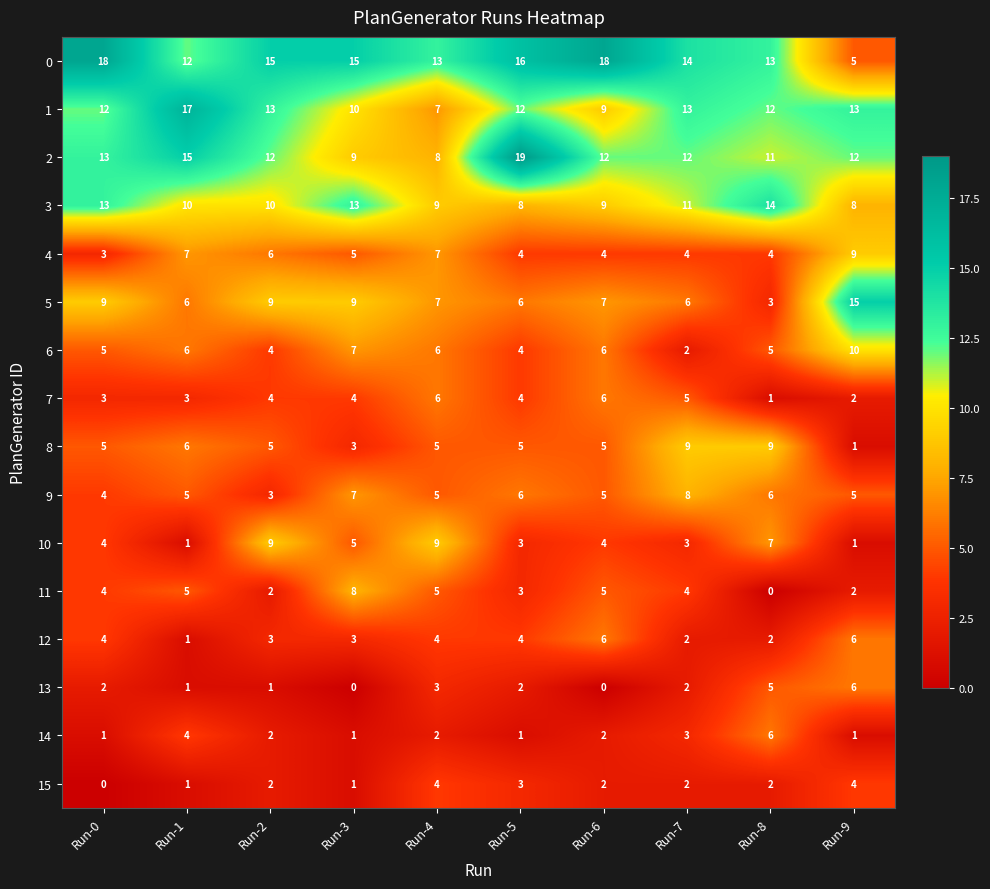

Which series has the largest range (max minus min)?

0